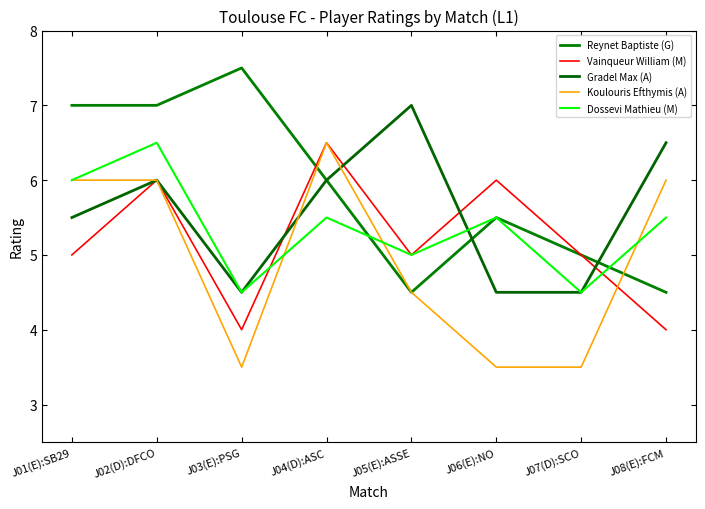

Which series has the largest range (max minus min)?

Reynet Baptiste (G)